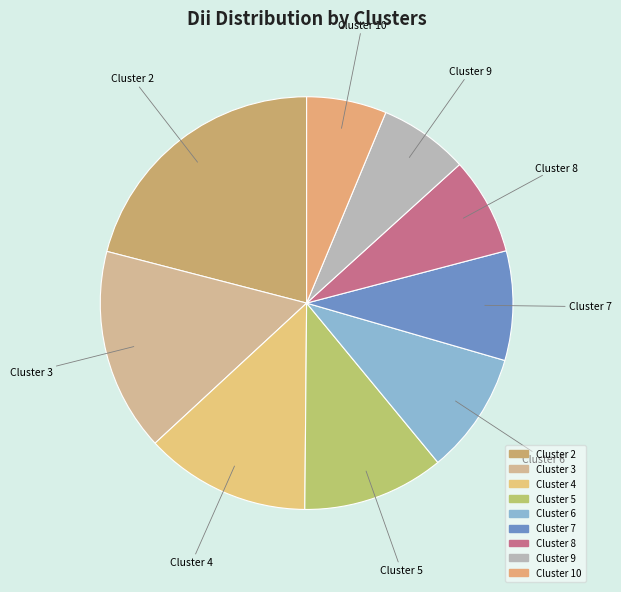

Count the number of slices in the pie.

9